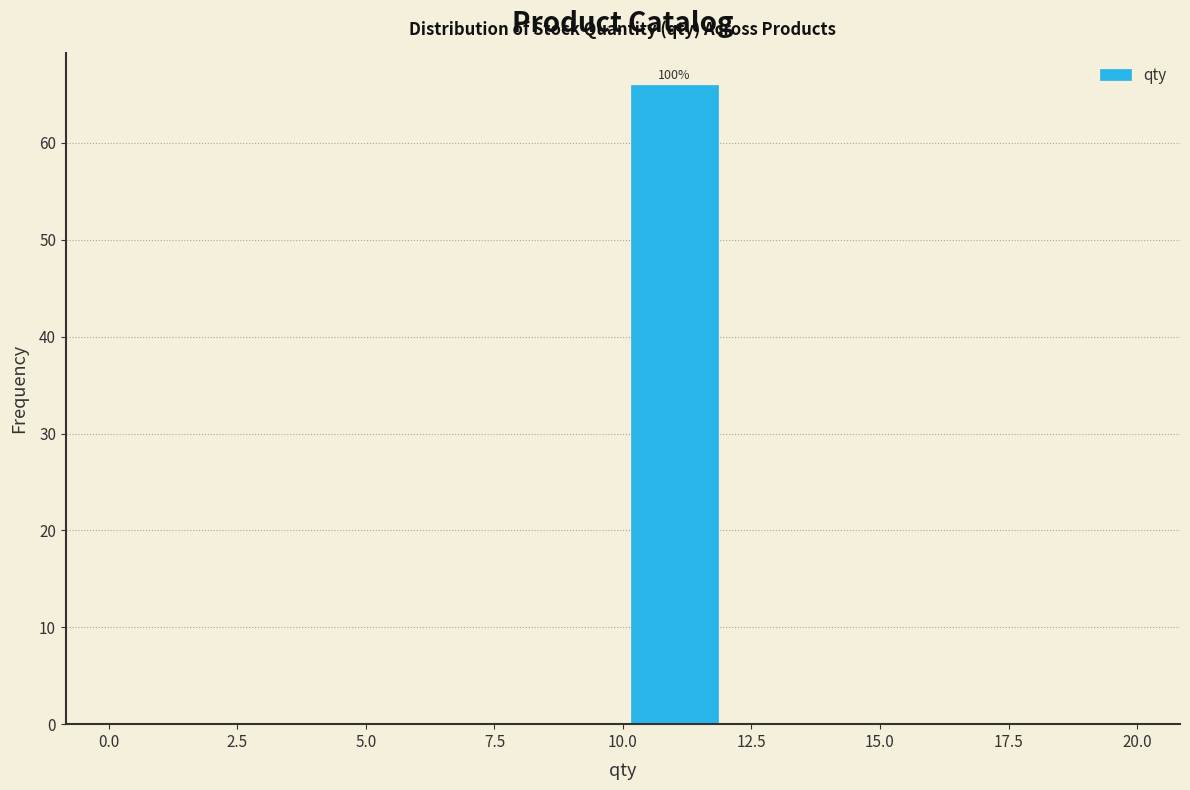

Which range on the x-axis has the tallest bar?

10 to 12